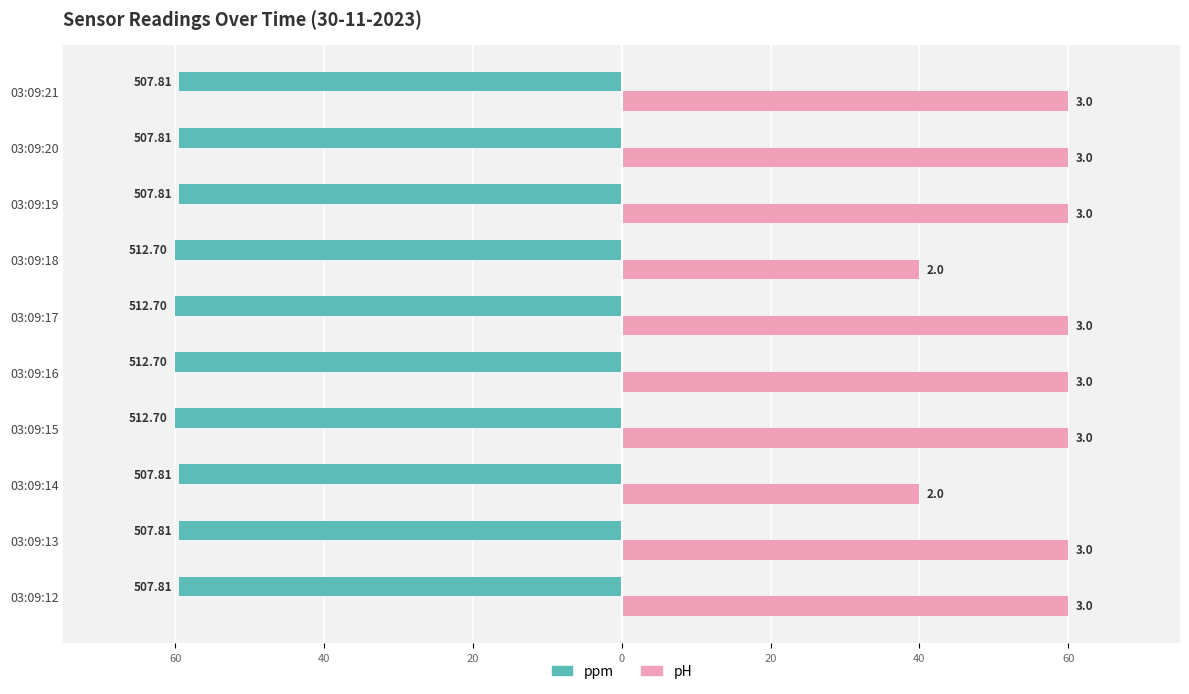

What are all the series names shown in the legend?

ppm, pH